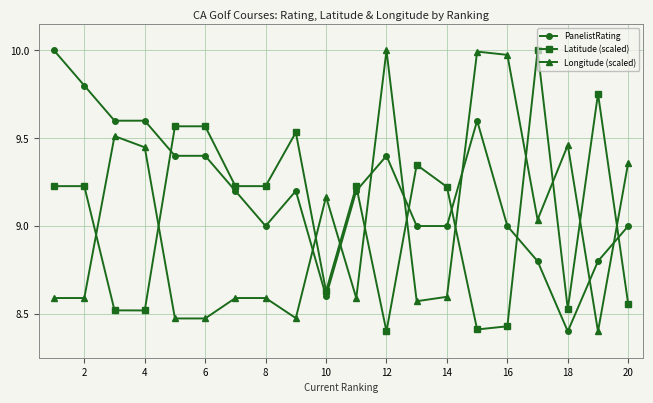

Rank the series by their average value, from highest to lowest.

PanelistRating, Latitude (scaled), Longitude (scaled)